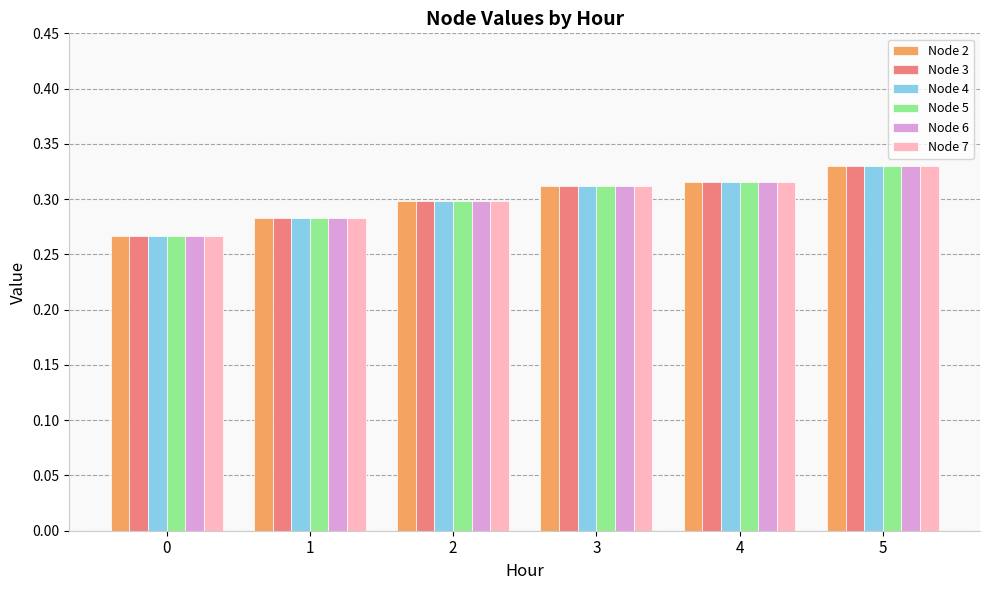

Are the bars grouped side by side (vs. stacked)?

Yes